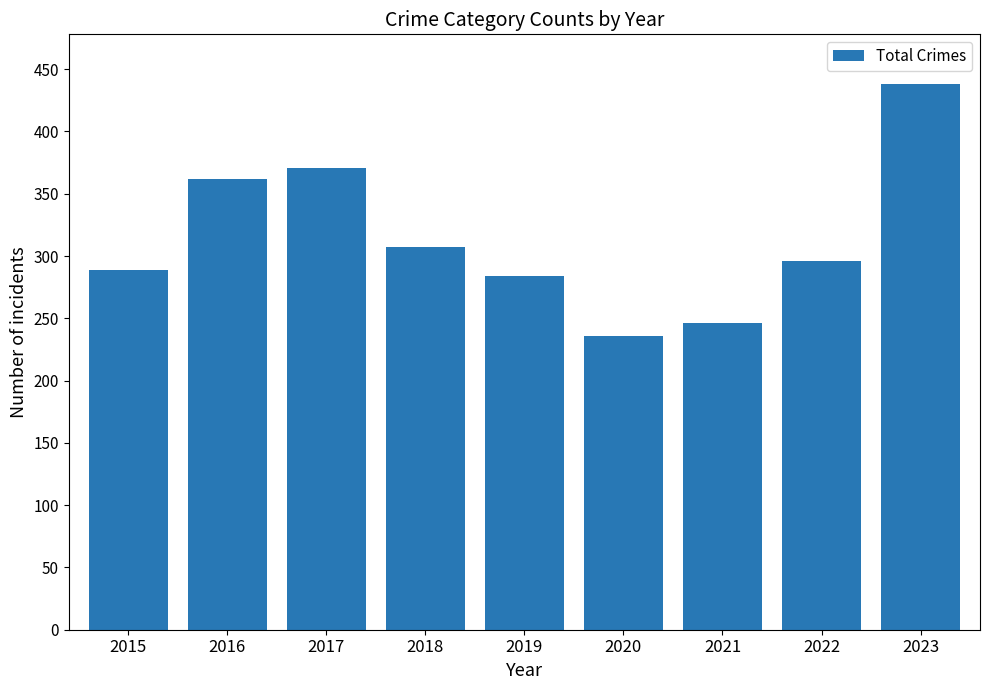

List the labels in order of value, smallest first.

2020, 2021, 2019, 2015, 2022, 2018, 2016, 2017, 2023